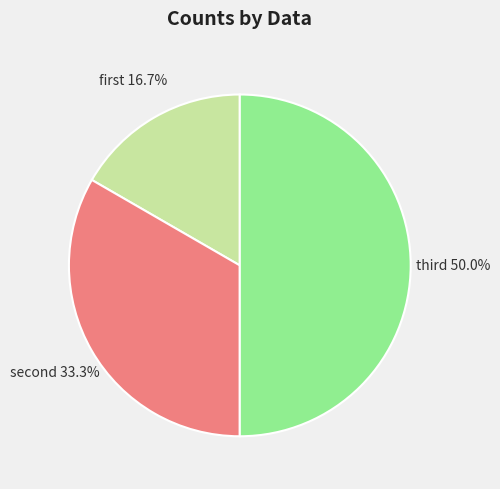

How many slices are in this pie chart?

3